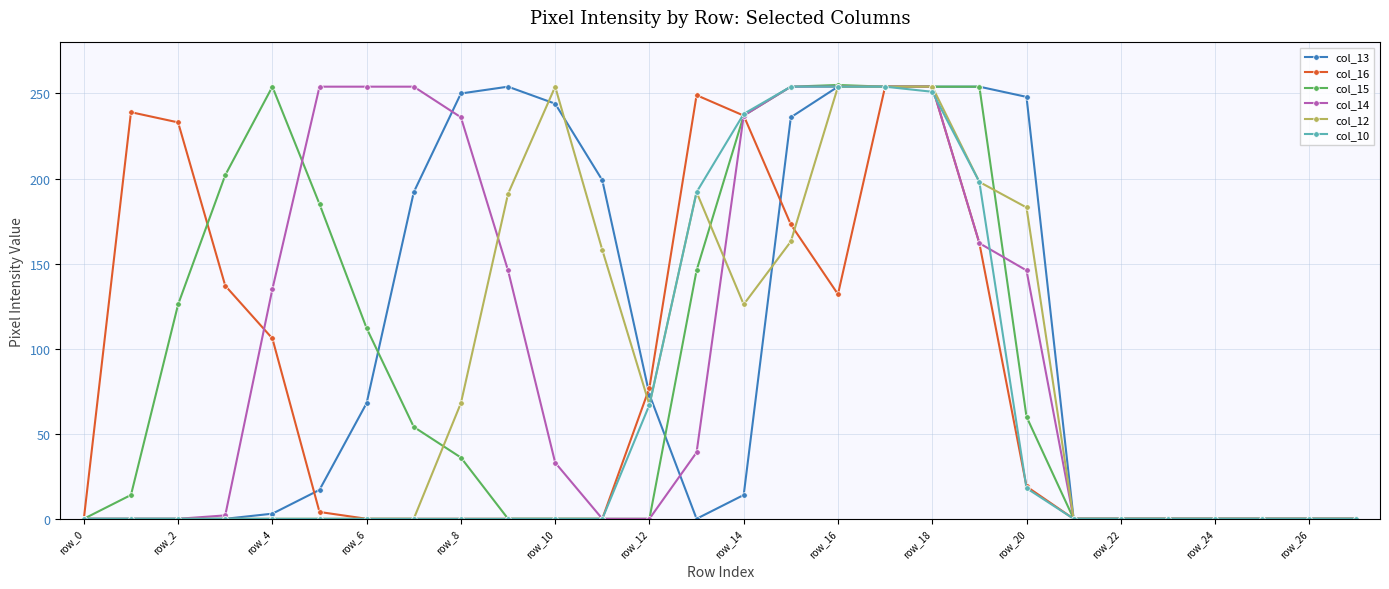

True or false: col_15 has more than 1 points higher than both neighbors.

True